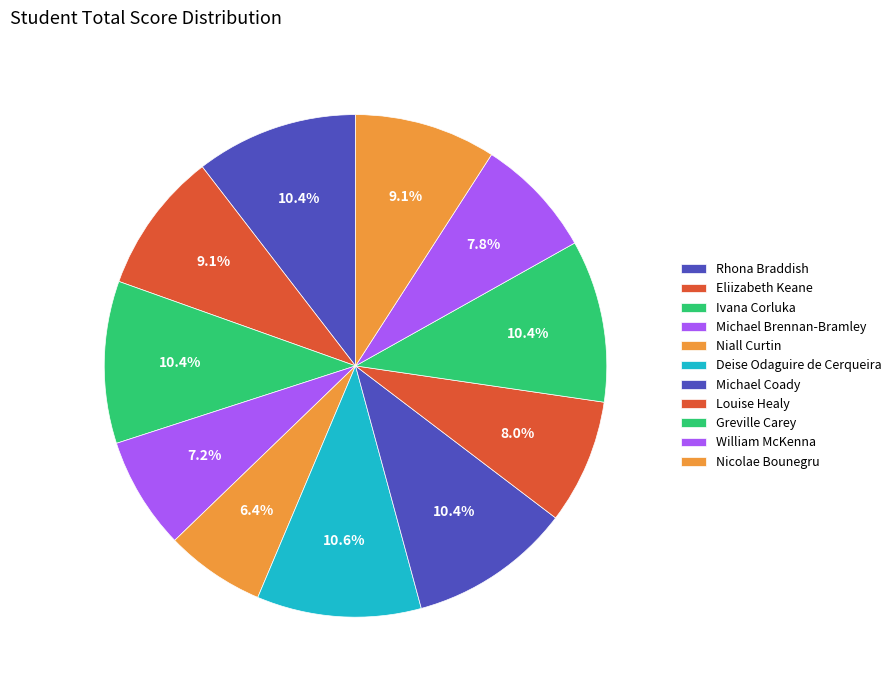

To the nearest percent, what is the difference between the largest and smallest slice percentages?

4%